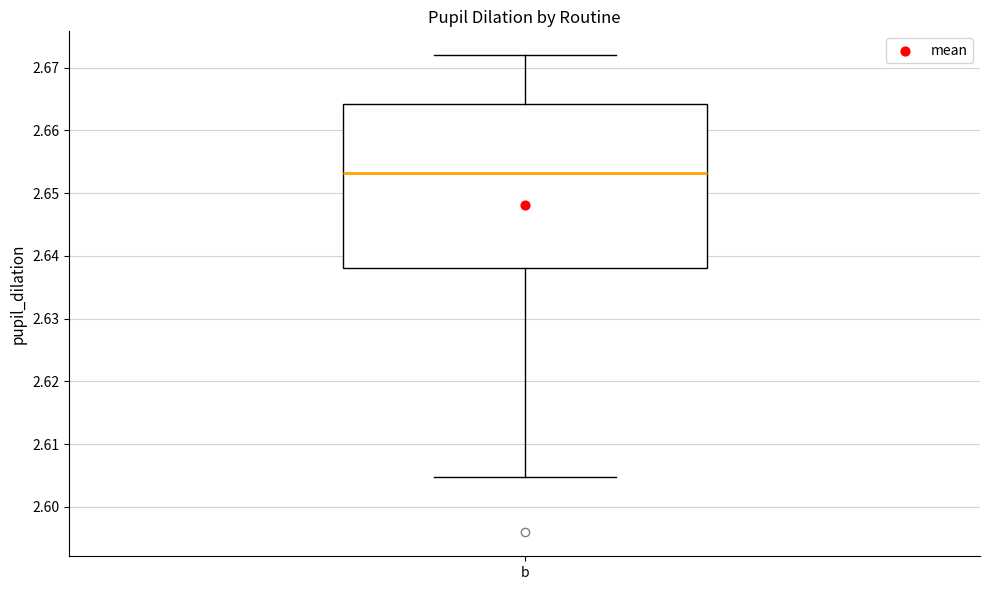

Transcribe this box plot: give where the median line is, the range the box spans, and where the two whiskers end, as read against the y-axis. The values are not printed on the chart, so give them approximately, as read against the axis.

median 2.653, box 2.638 to 2.664, whiskers 2.605 to 2.672